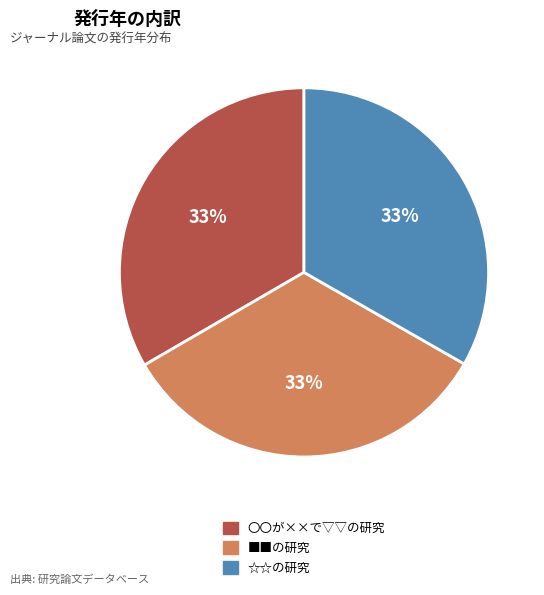

Is the sum of 〇〇が××で▽▽の研究 and ☆☆の研究 greater than half?

Yes